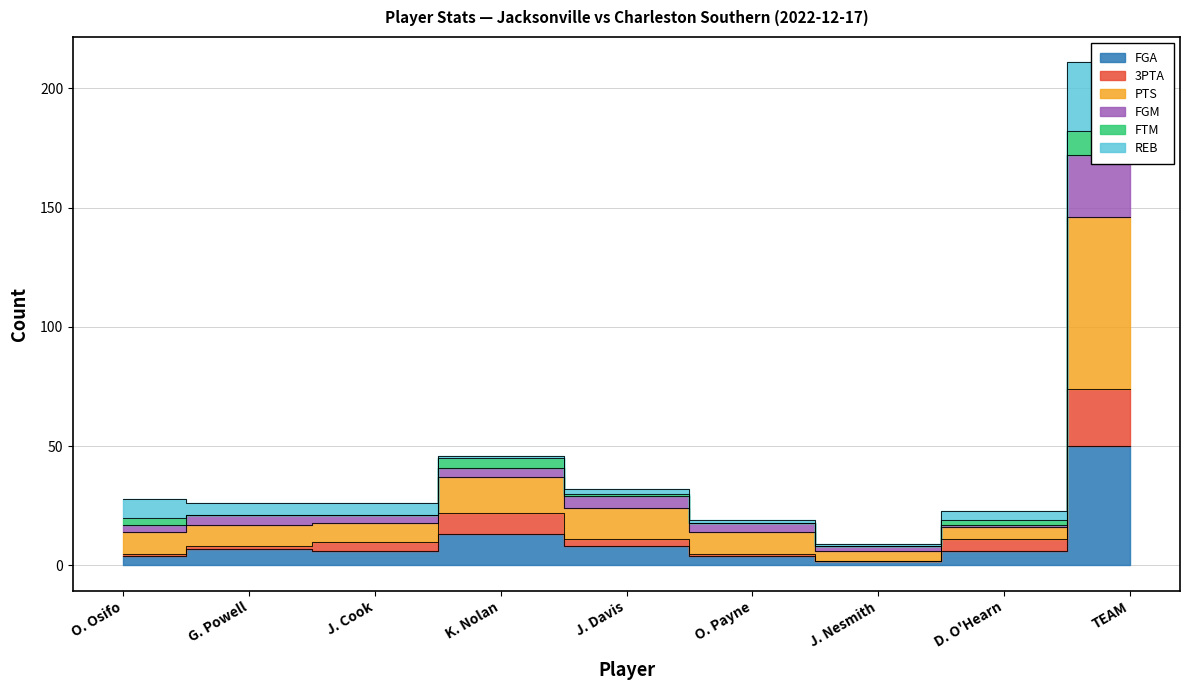

What is the sum of the FGM values at O. Payne and J. Cook?

45